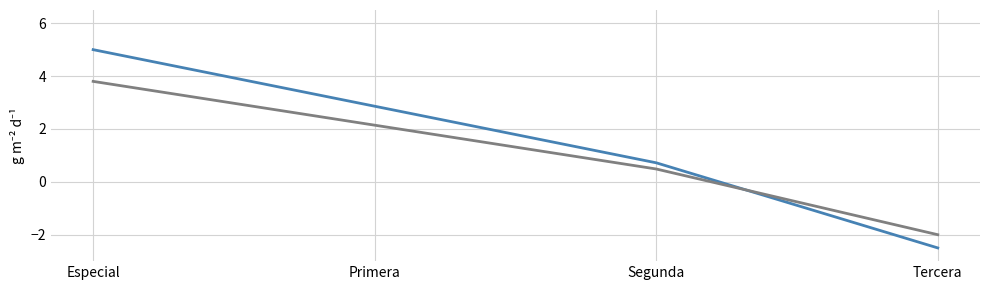

Which label corresponds to the smallest value in the chart?

Tercera